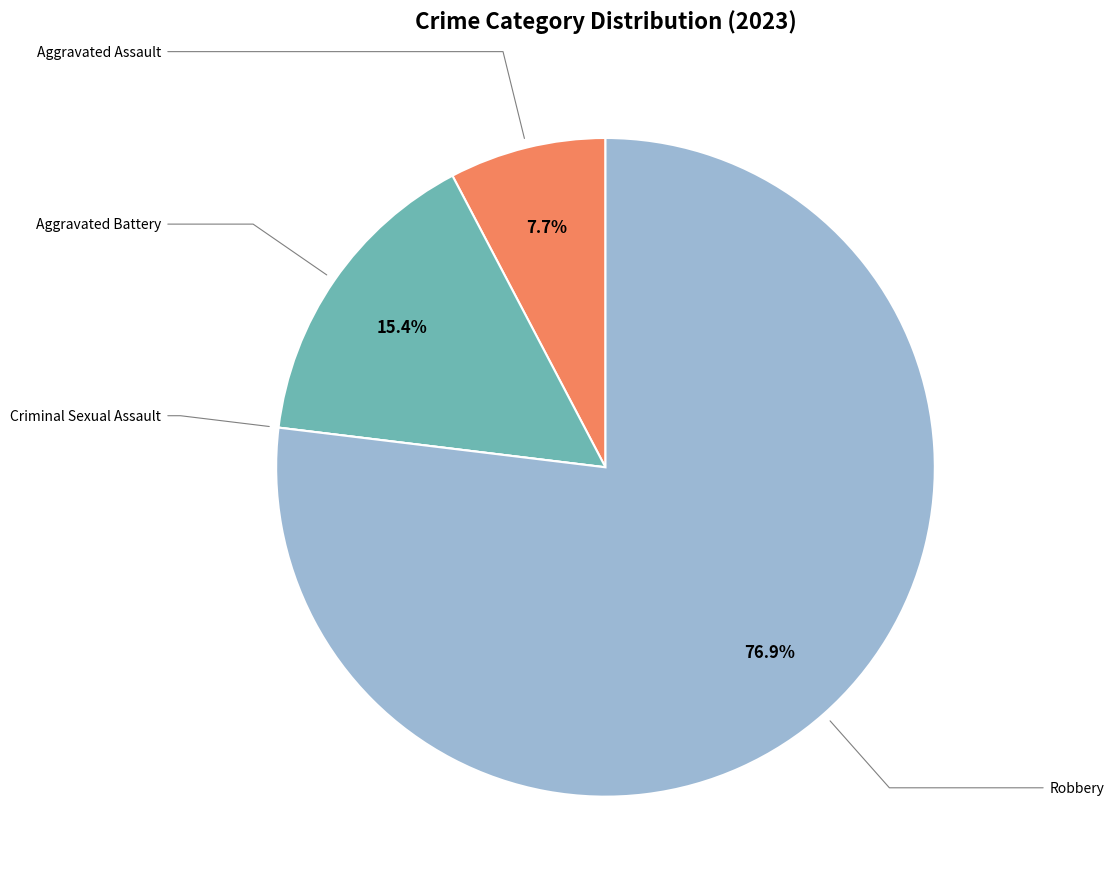

Does any single category account for the majority?

Yes